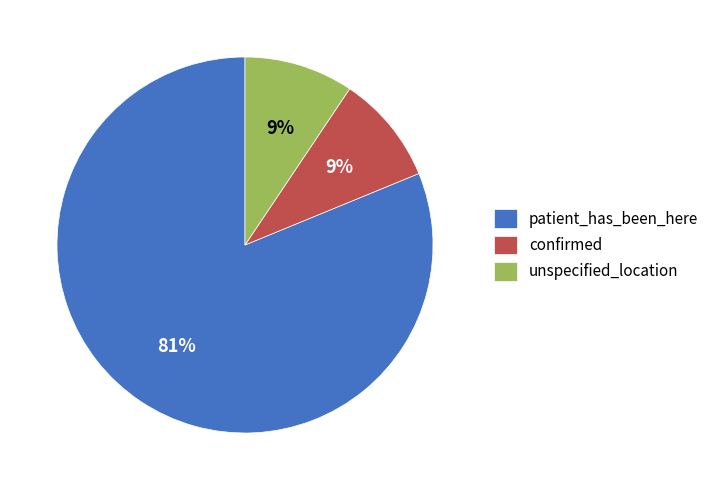

Which category has the biggest portion of the pie?

patient_has_been_here